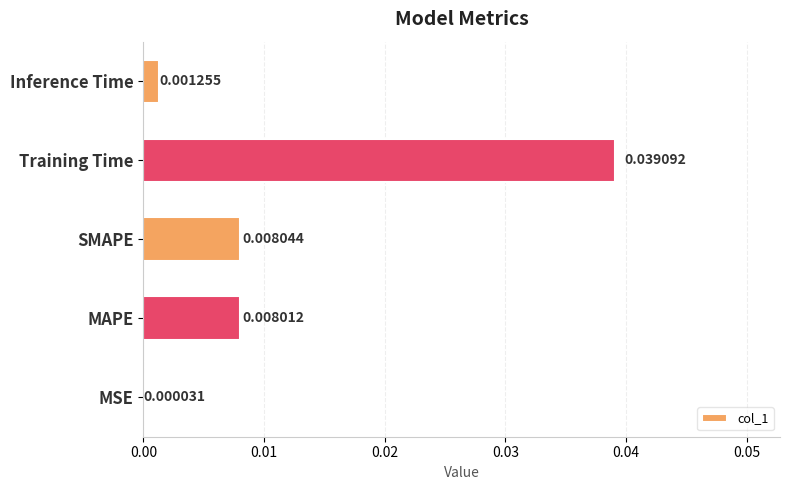

Which has a higher value, Inference Time or SMAPE?

SMAPE